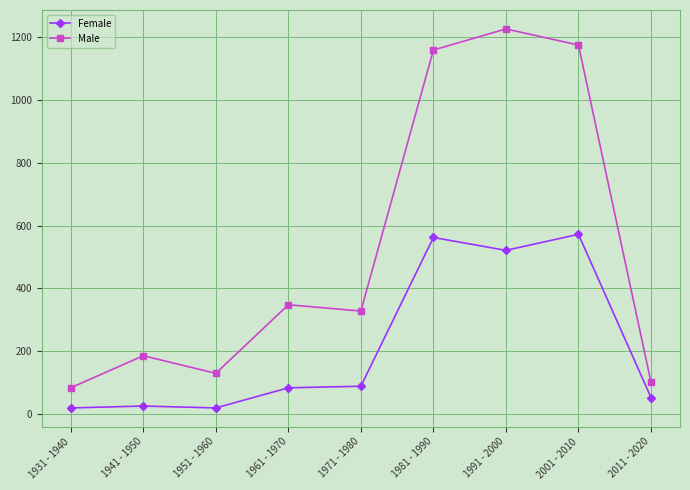

Does the chart display data point markers on the line(s)?

Yes